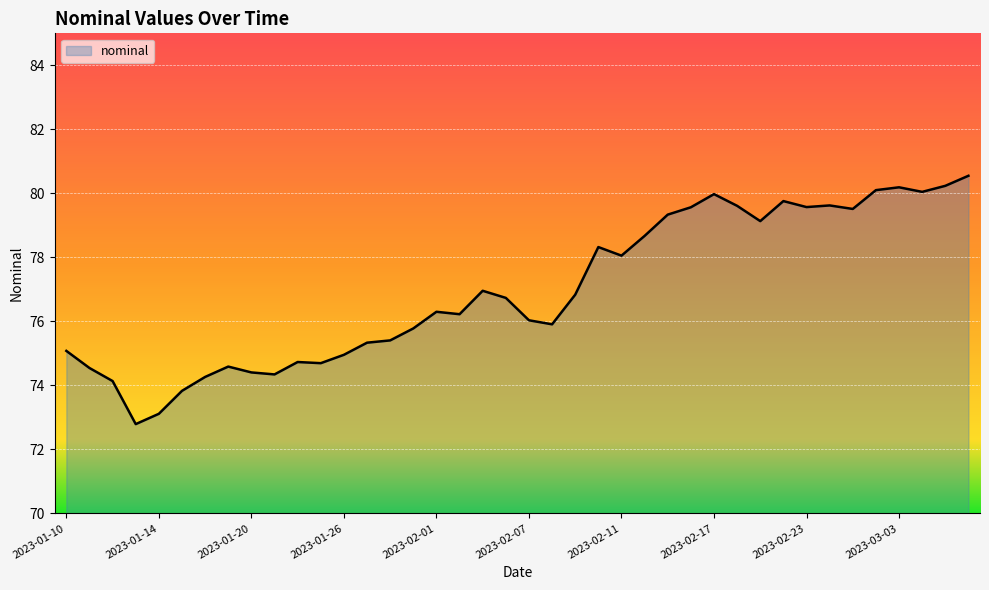

What is the difference between the maximum and minimum values?

7.8